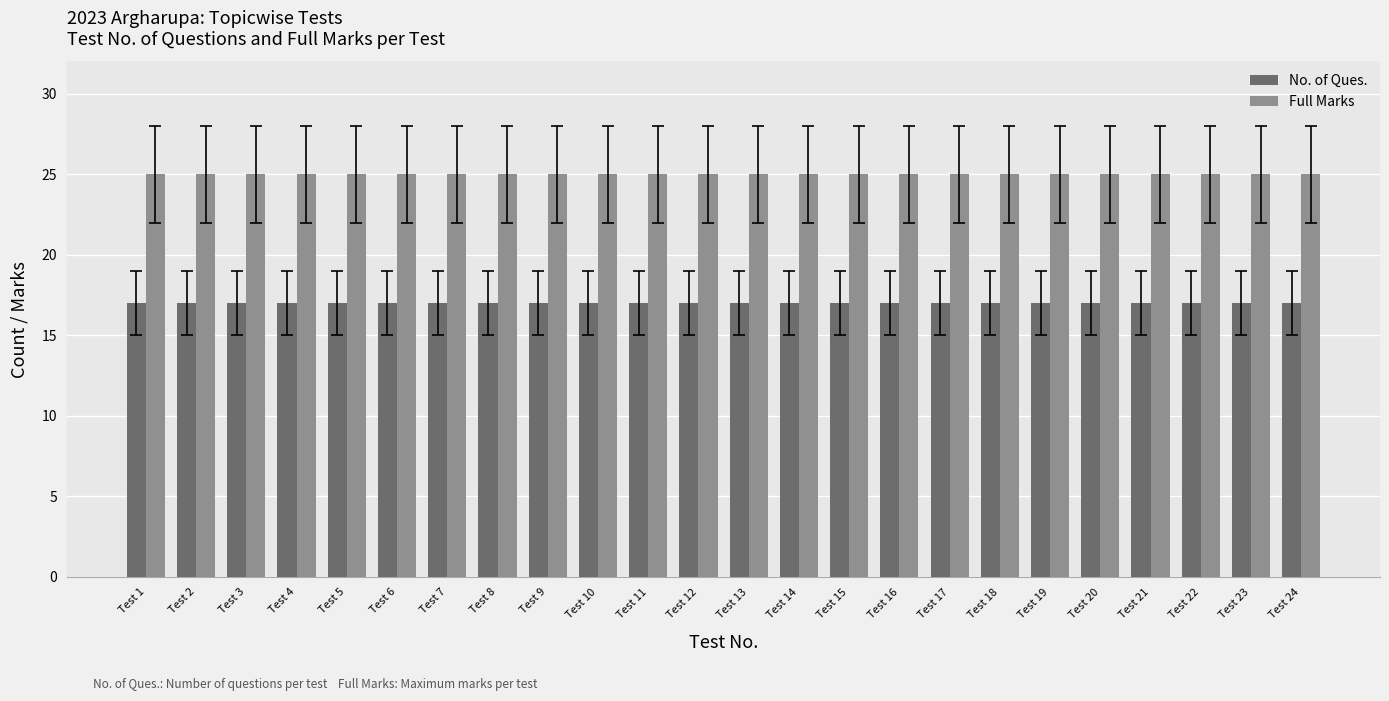

What is the spread (max minus min) of values at Test 8?

8